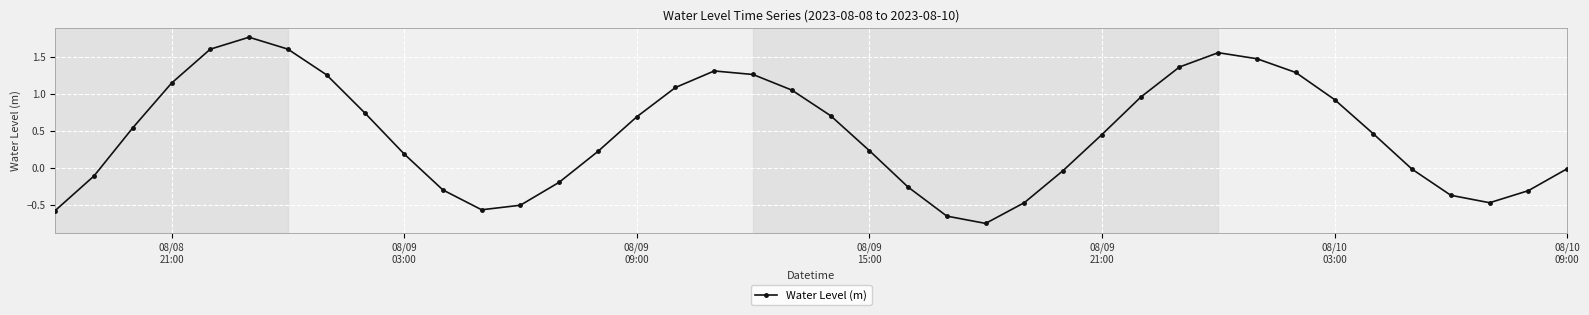

Count the number of categories in the chart.

40